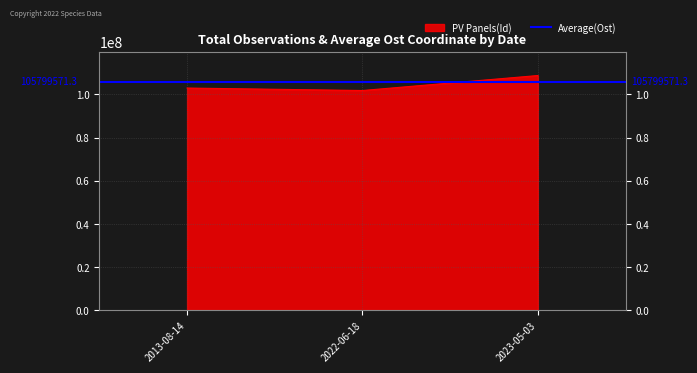

Which has a higher value, 2023-05-03 or 2022-06-18?

2023-05-03